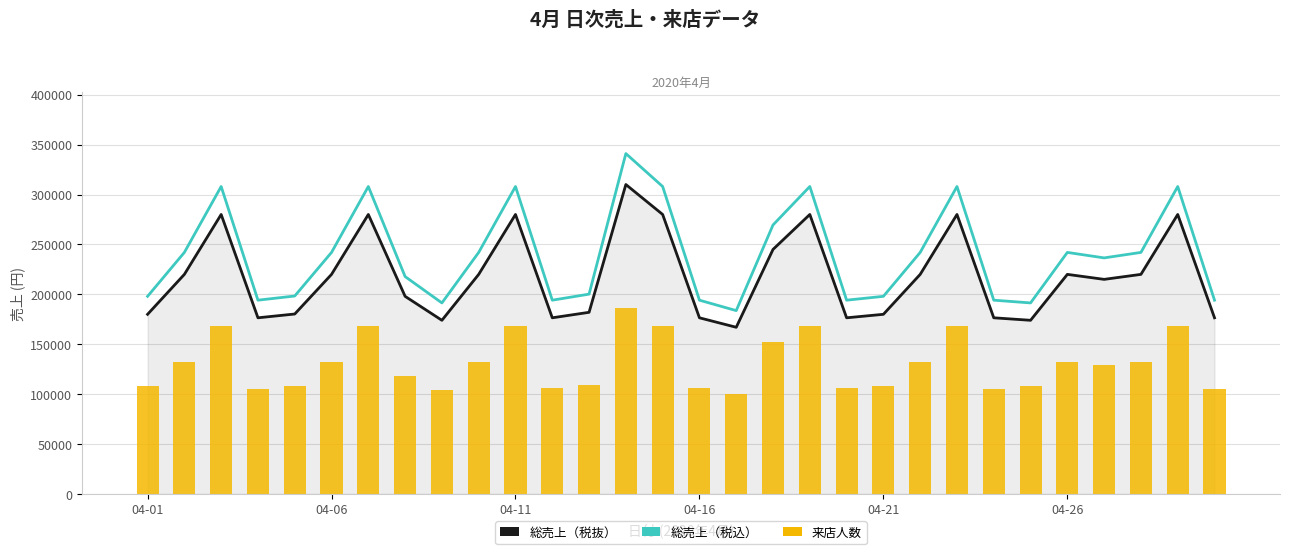

What is the difference between the second highest and second lowest values in the 来店人数 (スケール調整) series?

63818.2